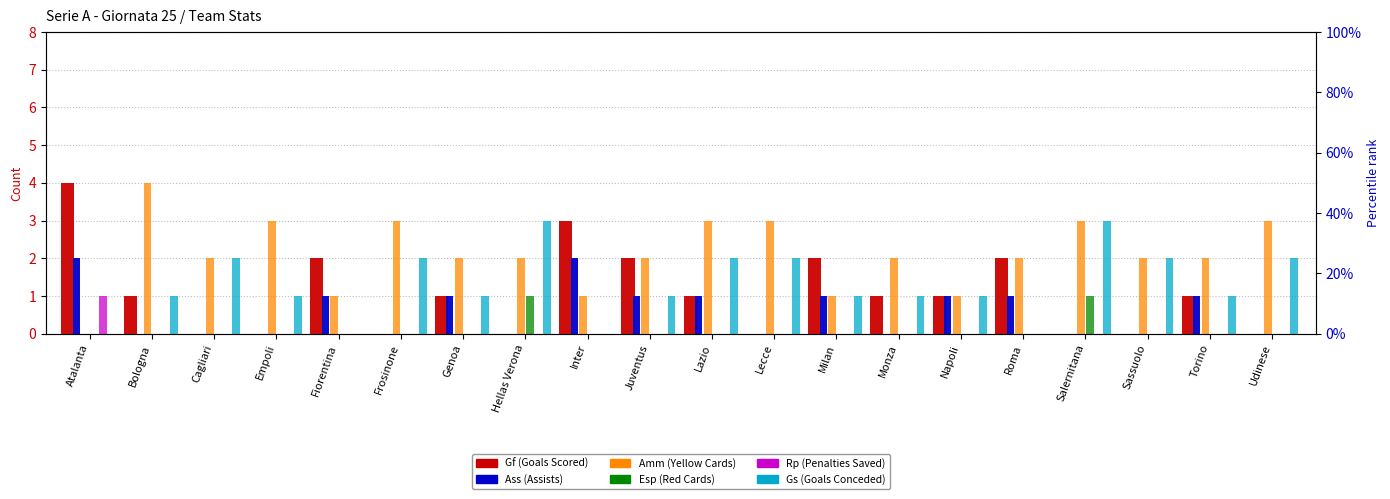

Reading right to left, list all the values displayed in this chart.

Gf (Goals Scored): Udinese=0	Torino=1	Sassuolo=0	Salernitana=0	Roma=2	Napoli=1	Monza=1	Milan=2	Lecce=0	Lazio=1	Juventus=2	Inter=3	Hellas Verona=0	Genoa=1	Frosinone=0	Fiorentina=2	Empoli=0	Cagliari=0	Bologna=1	Atalanta=4
Ass (Assists): Udinese=0	Torino=1	Sassuolo=0	Salernitana=0	Roma=1	Napoli=1	Monza=0	Milan=1	Lecce=0	Lazio=1	Juventus=1	Inter=2	Hellas Verona=0	Genoa=1	Frosinone=0	Fiorentina=1	Empoli=0	Cagliari=0	Bologna=0	Atalanta=2
Amm (Yellow Cards): Udinese=3	Torino=2	Sassuolo=2	Salernitana=3	Roma=2	Napoli=1	Monza=2	Milan=1	Lecce=3	Lazio=3	Juventus=2	Inter=1	Hellas Verona=2	Genoa=2	Frosinone=3	Fiorentina=1	Empoli=3	Cagliari=2	Bologna=4	Atalanta=0
Esp (Red Cards): Udinese=0	Torino=0	Sassuolo=0	Salernitana=1	Roma=0	Napoli=0	Monza=0	Milan=0	Lecce=0	Lazio=0	Juventus=0	Inter=0	Hellas Verona=1	Genoa=0	Frosinone=0	Fiorentina=0	Empoli=0	Cagliari=0	Bologna=0	Atalanta=0
Rp (Penalties Saved): Udinese=0	Torino=0	Sassuolo=0	Salernitana=0	Roma=0	Napoli=0	Monza=0	Milan=0	Lecce=0	Lazio=0	Juventus=0	Inter=0	Hellas Verona=0	Genoa=0	Frosinone=0	Fiorentina=0	Empoli=0	Cagliari=0	Bologna=0	Atalanta=1
Gs (Goals Conceded): Udinese=2	Torino=1	Sassuolo=2	Salernitana=3	Roma=0	Napoli=1	Monza=1	Milan=1	Lecce=2	Lazio=2	Juventus=1	Inter=0	Hellas Verona=3	Genoa=1	Frosinone=2	Fiorentina=0	Empoli=1	Cagliari=2	Bologna=1	Atalanta=0